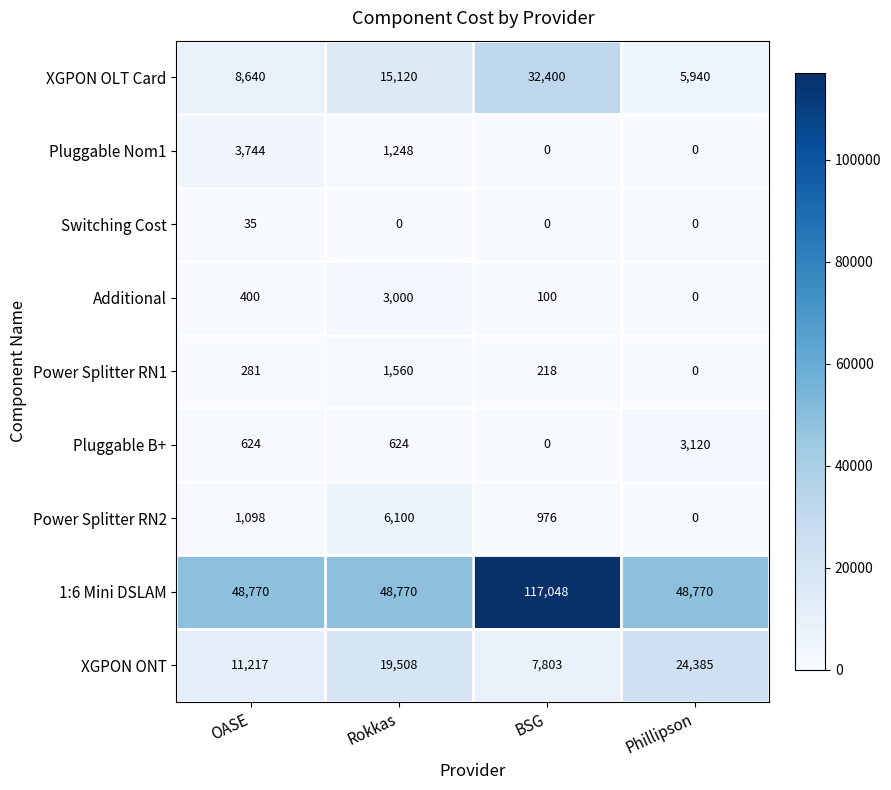

True or false: 1:6 Mini DSLAM has a value of 83867 at OASE.

False